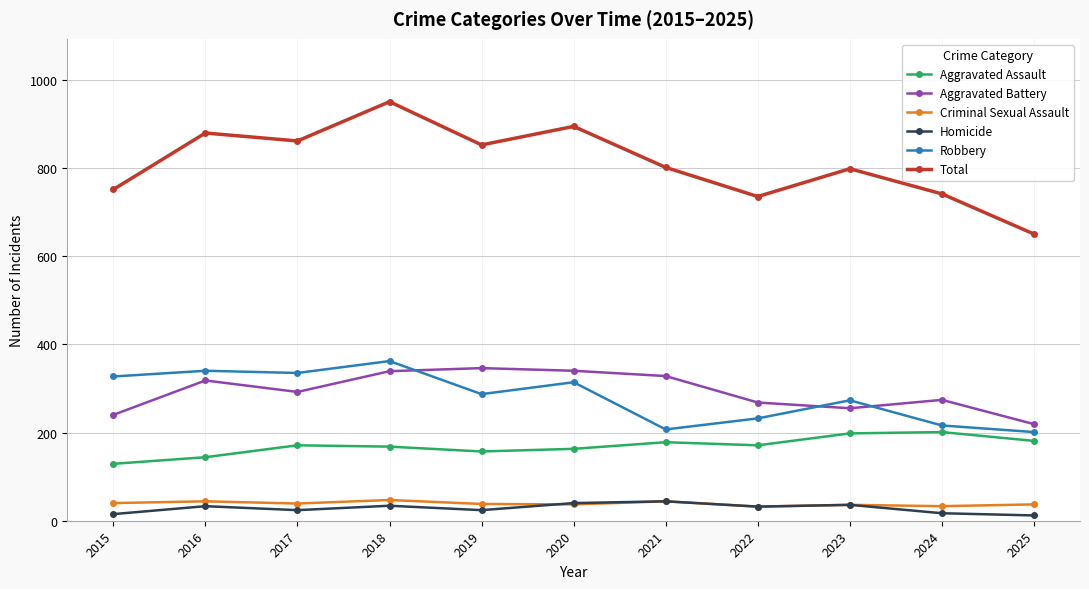

Is the value of Criminal Sexual Assault at 2015 greater than the value of Aggravated Assault at 2024?

No